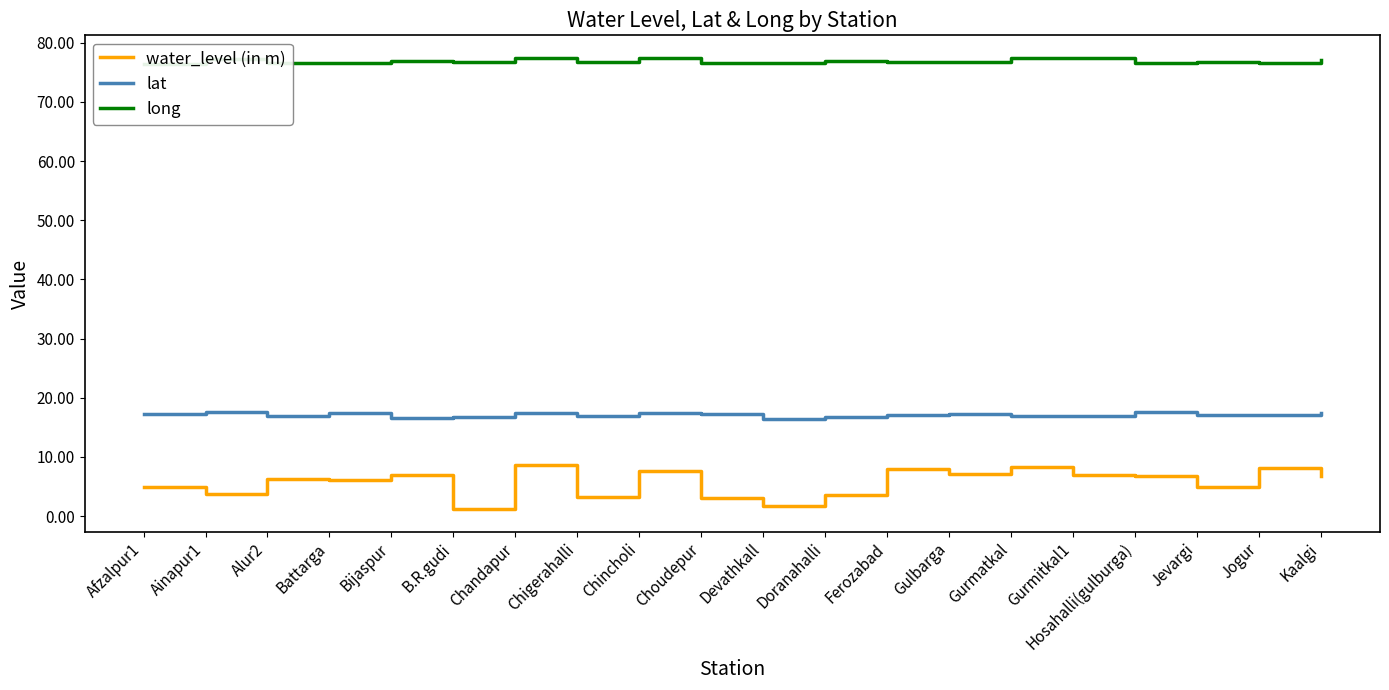

What is the smallest value displayed?

1.2